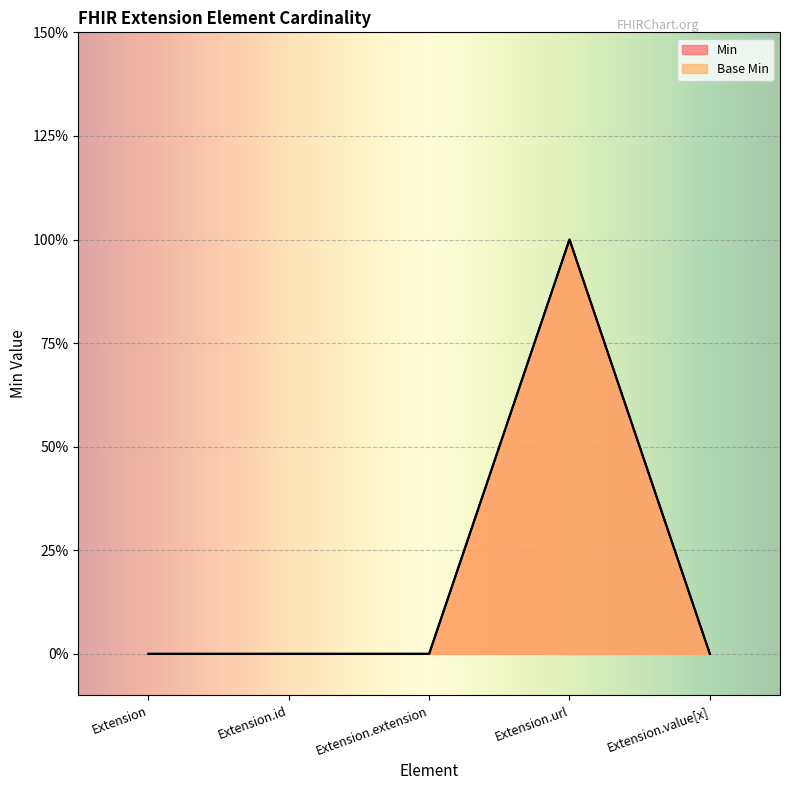

At which category is the sum across all series the highest?

Extension.url